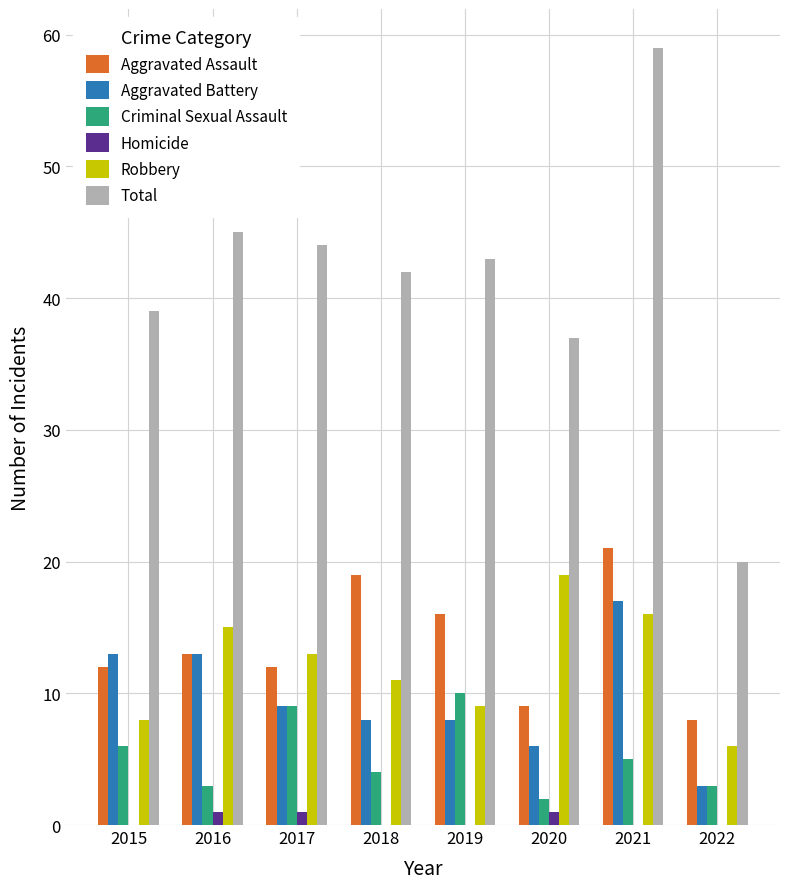

Is it true that Aggravated Assault equals 12 at 2017?

True